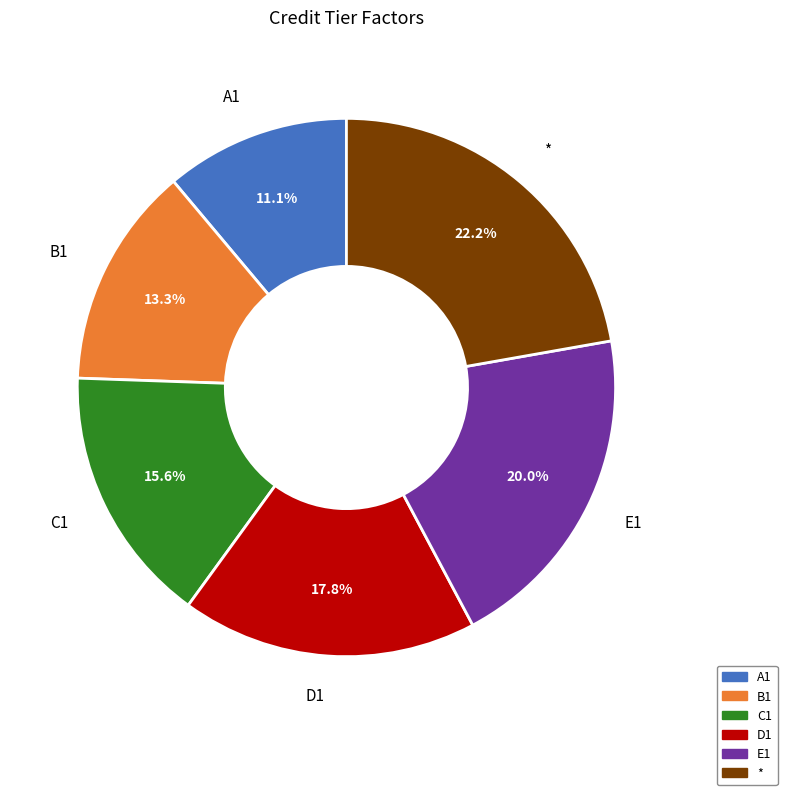

To the nearest percent, what portion does D1 represent?

18%